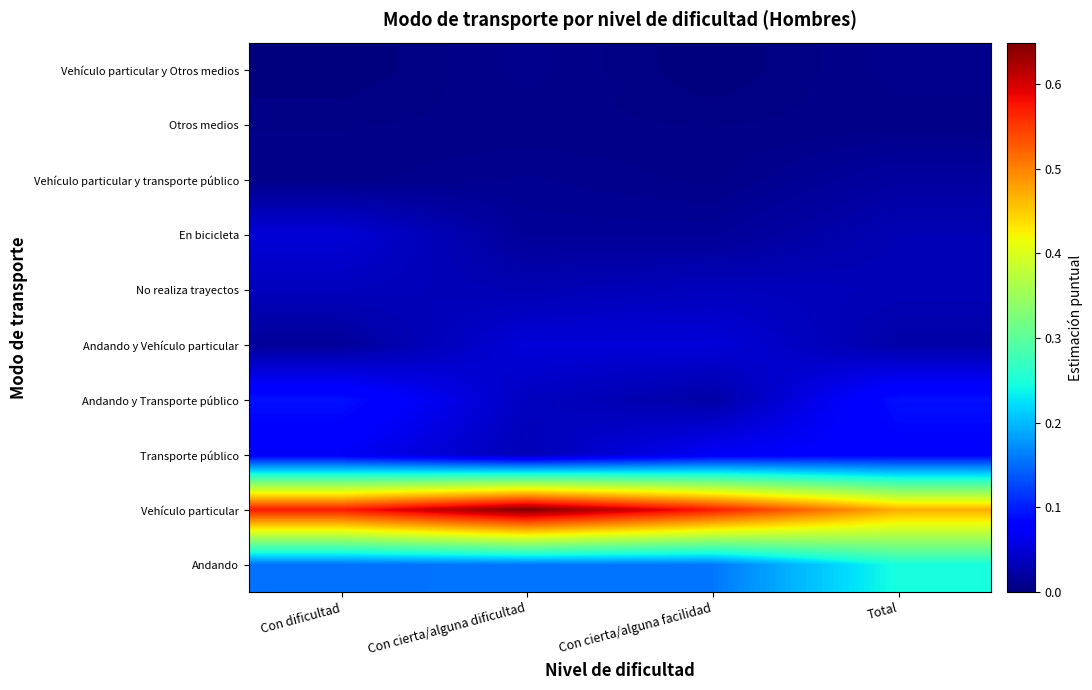

Which series has the largest total across all categories?

Vehículo particular